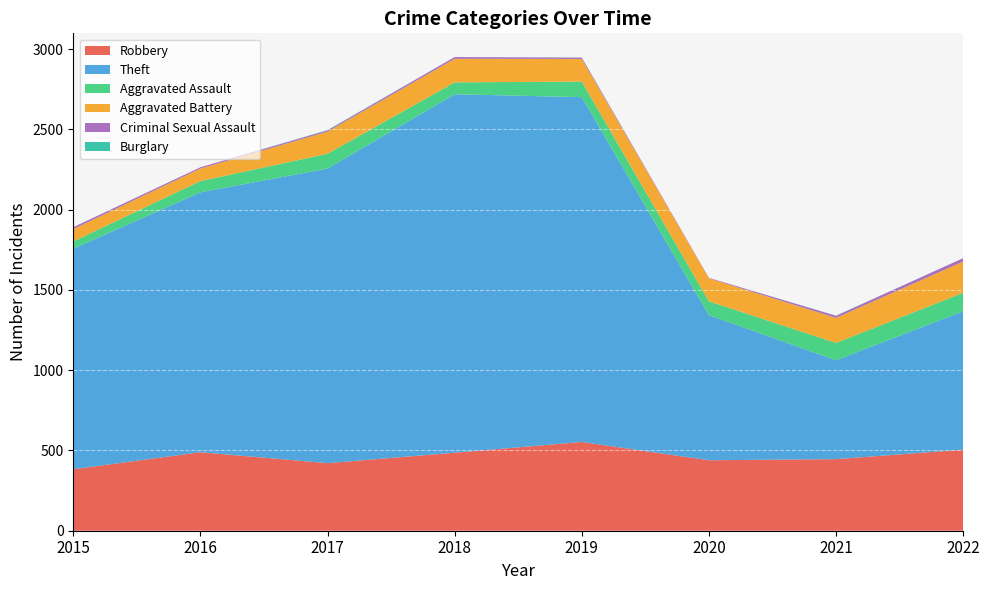

Reading right to left, transcribe all the data shown in this chart.

Robbery: 505	446	439	553	486	421	489	383
Theft: 862	616	904	2148	2233	1835	1619	1374
Aggravated Assault: 115	108	86	97	74	92	70	45
Aggravated Battery: 195	156	143	141	147	138	78	77
Criminal Sexual Assault: 21	13	3	8	11	8	8	12
Burglary: 0	1	0	1	0	2	0	0